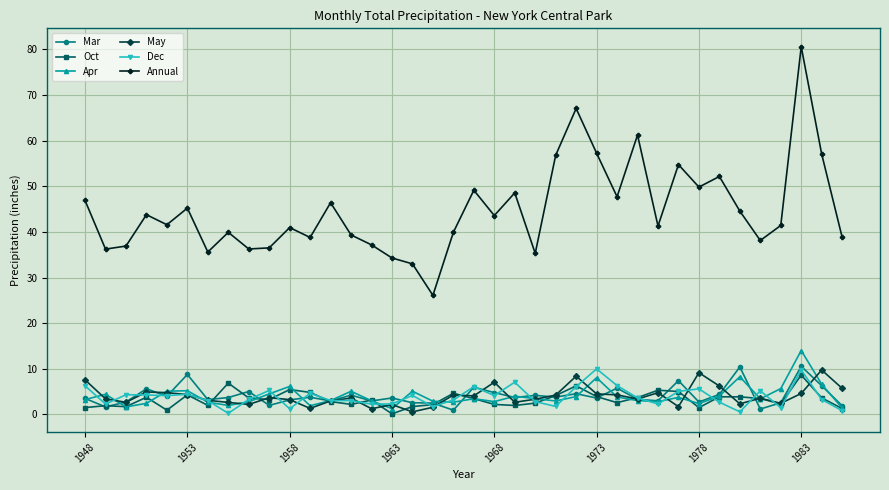

What is the value of the May point at the 13th from the left?

3.0